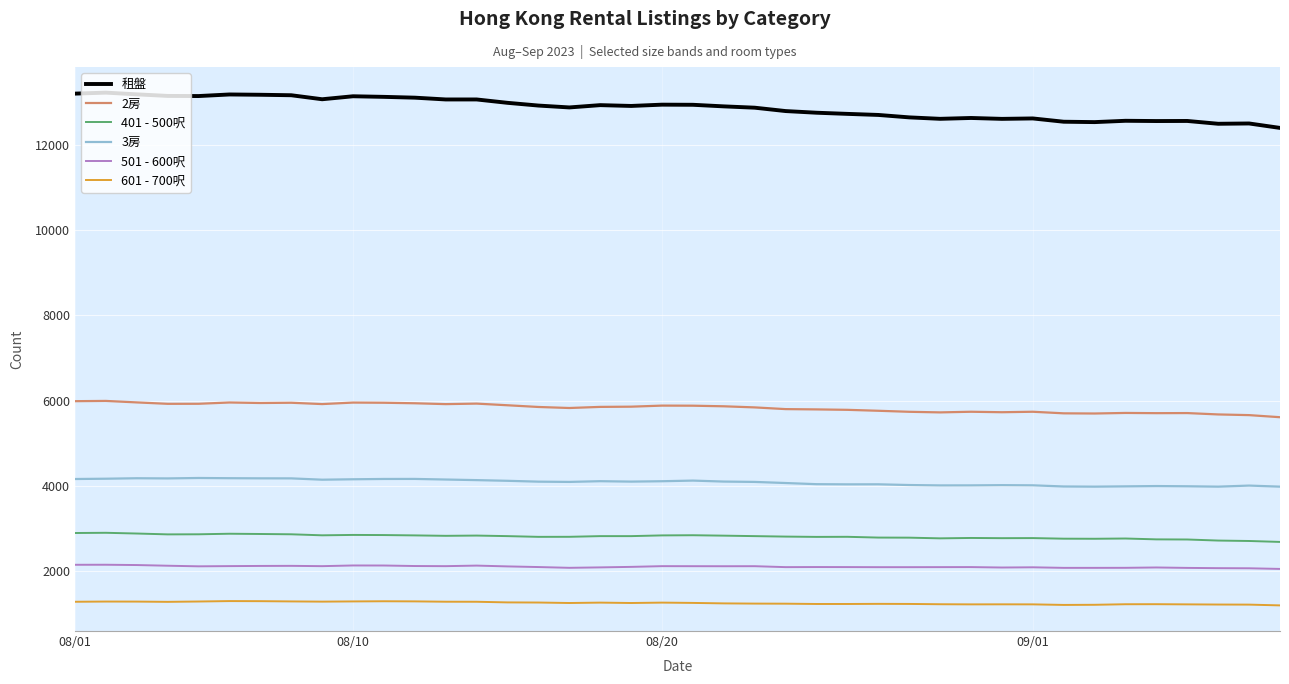

How many categories are shown in the chart?

40